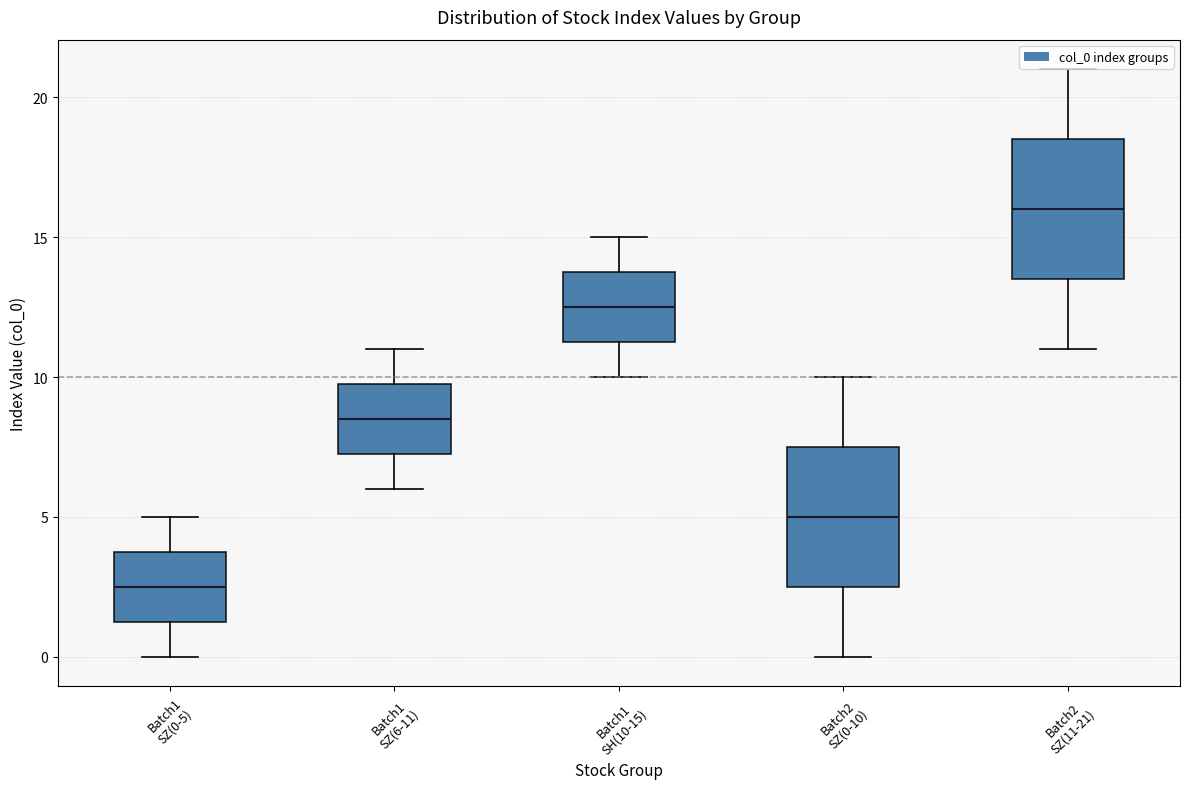

Reading left to right, transcribe this box plot: for each box, give where its median line is, the range the box spans, and where its two whiskers end, as read against the y-axis. The values are not printed on the chart, so give them approximately, as read against the axis.

Batch1 SZ(0-5): median 2.5, box 1.5 to 4.0, whiskers 0.0 to 5.0
Batch1 SZ(6-11): median 8.5, box 7.5 to 10.0, whiskers 6.0 to 11.0
Batch1 SH(10-15): median 12.5, box 11.5 to 14.0, whiskers 10.0 to 15.0
Batch2 SZ(0-10): median 5.0, box 2.5 to 7.5, whiskers 0.0 to 10.0
Batch2 SZ(11-21): median 16.0, box 13.5 to 18.5, whiskers 11.0 to 21.0